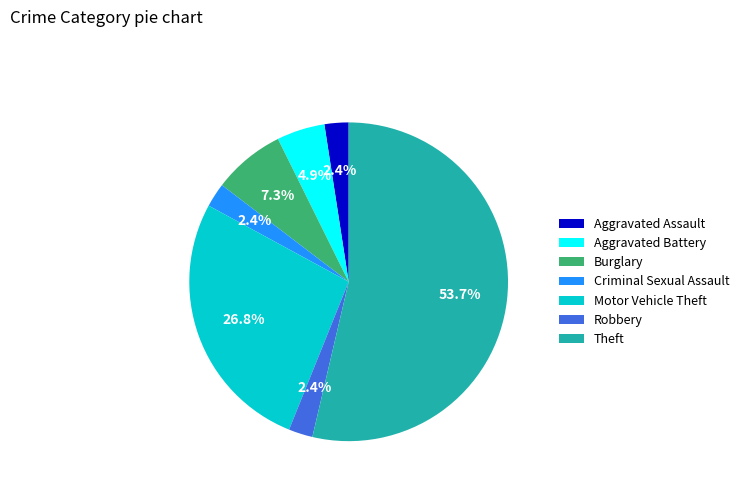

What is the largest slice in the pie chart?

Theft